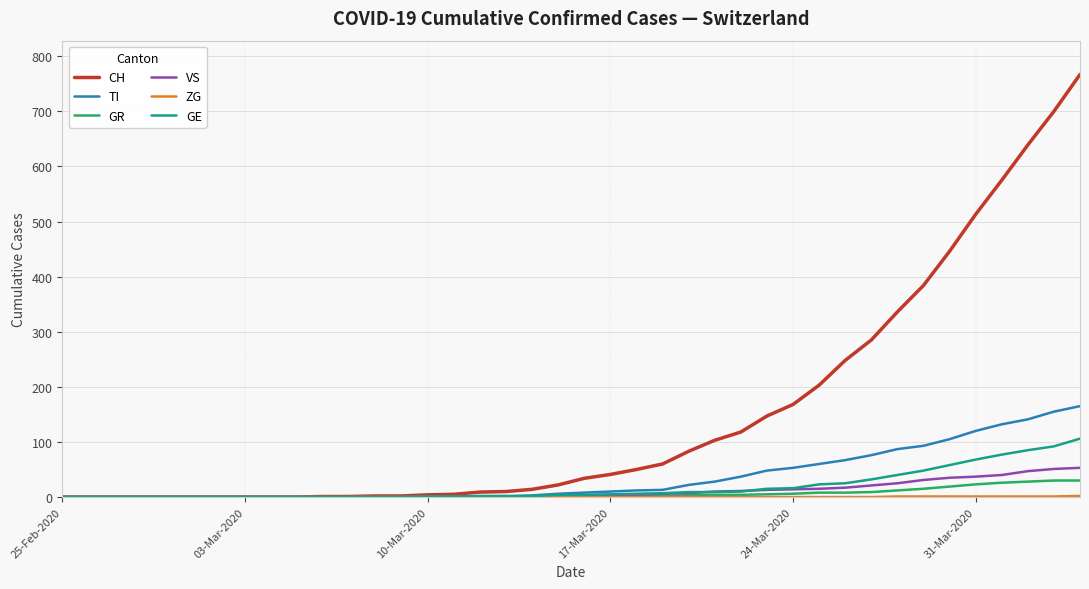

Which series has the largest total across all categories?

CH